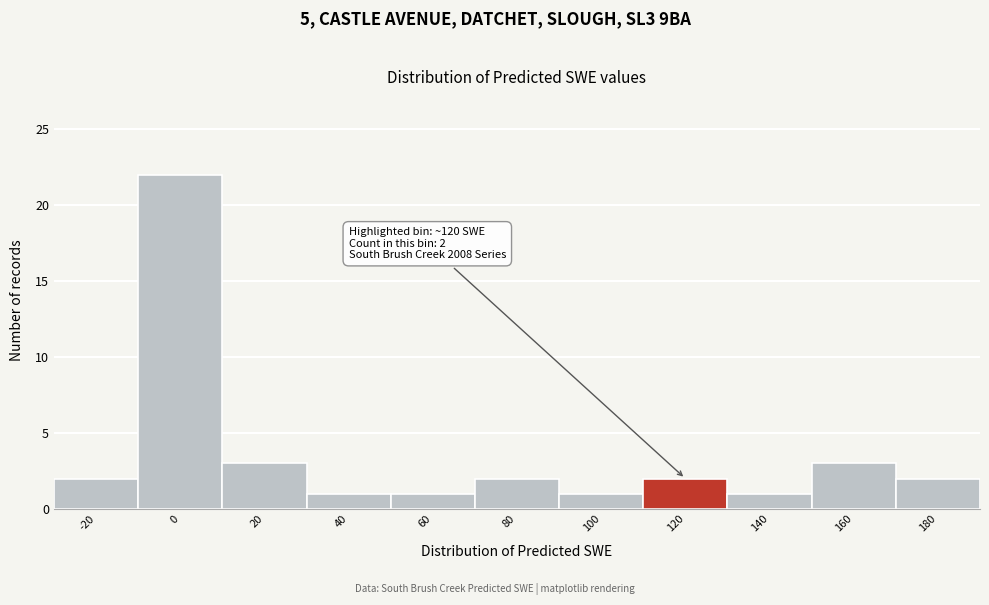

Reading left to right, what are all the values shown in this chart?

-20=2	0=22	20=3	40=1	60=1	80=2	100=1	120=2	140=1	160=3	180=2